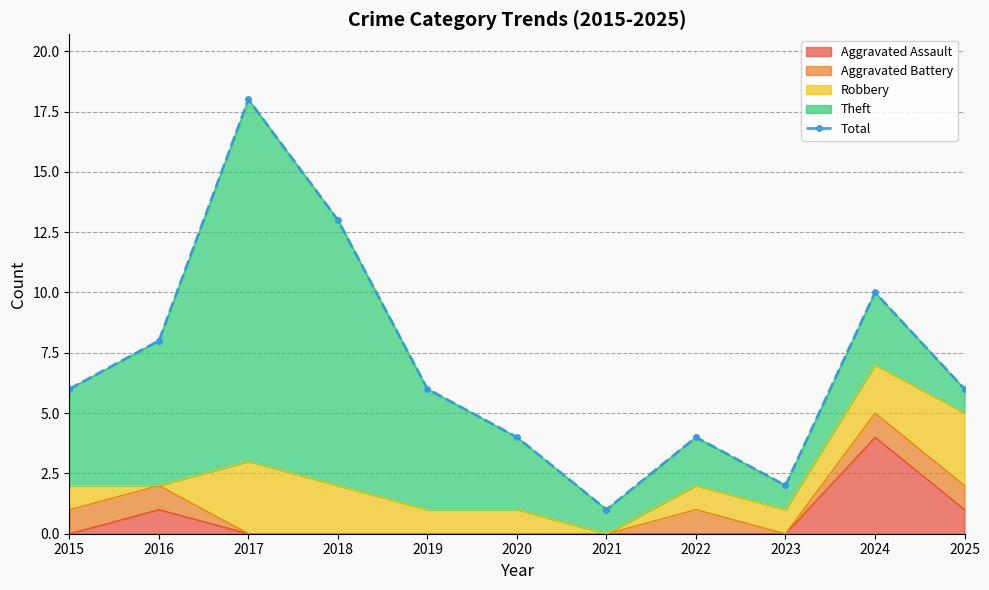

Which category has the lowest value across all series?

2021